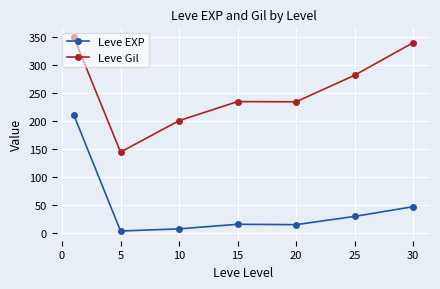

Rank the series by their average value, from highest to lowest.

Leve Gil, Leve EXP